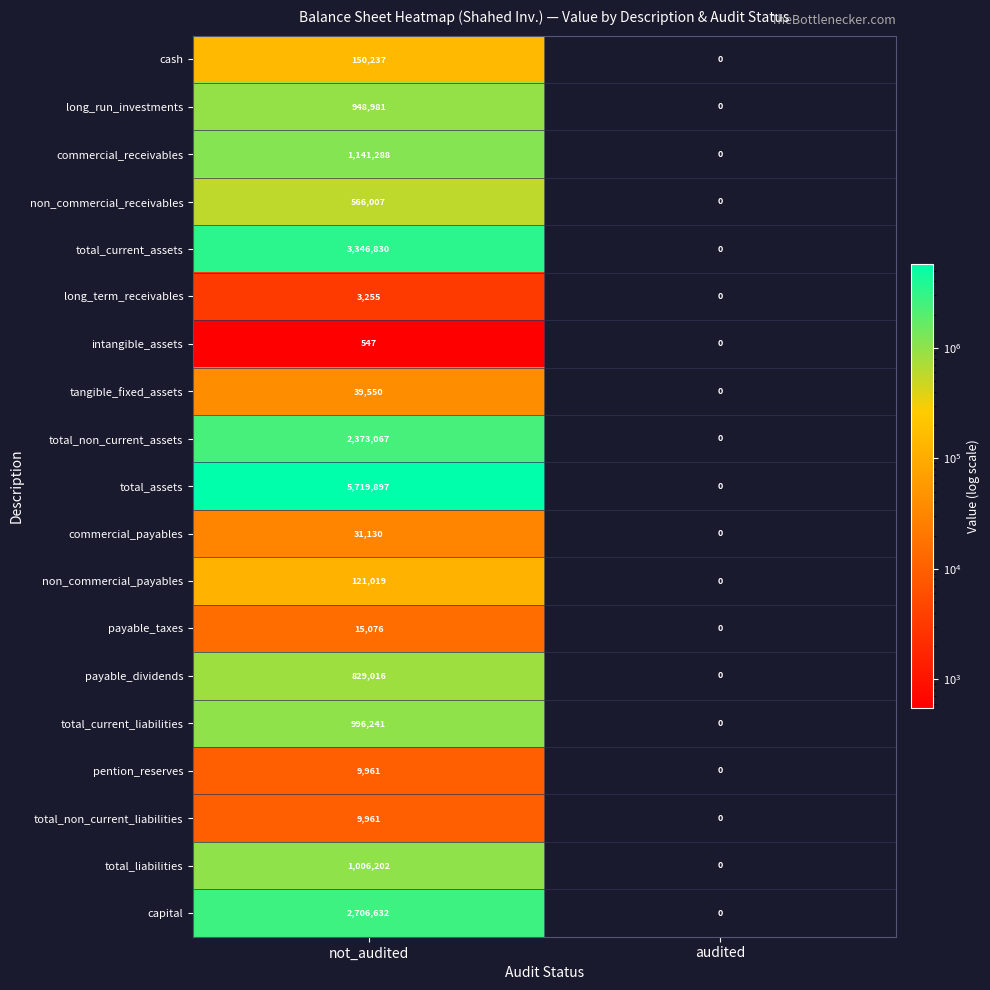

How many data points in commercial_payables are less than 31130?

1